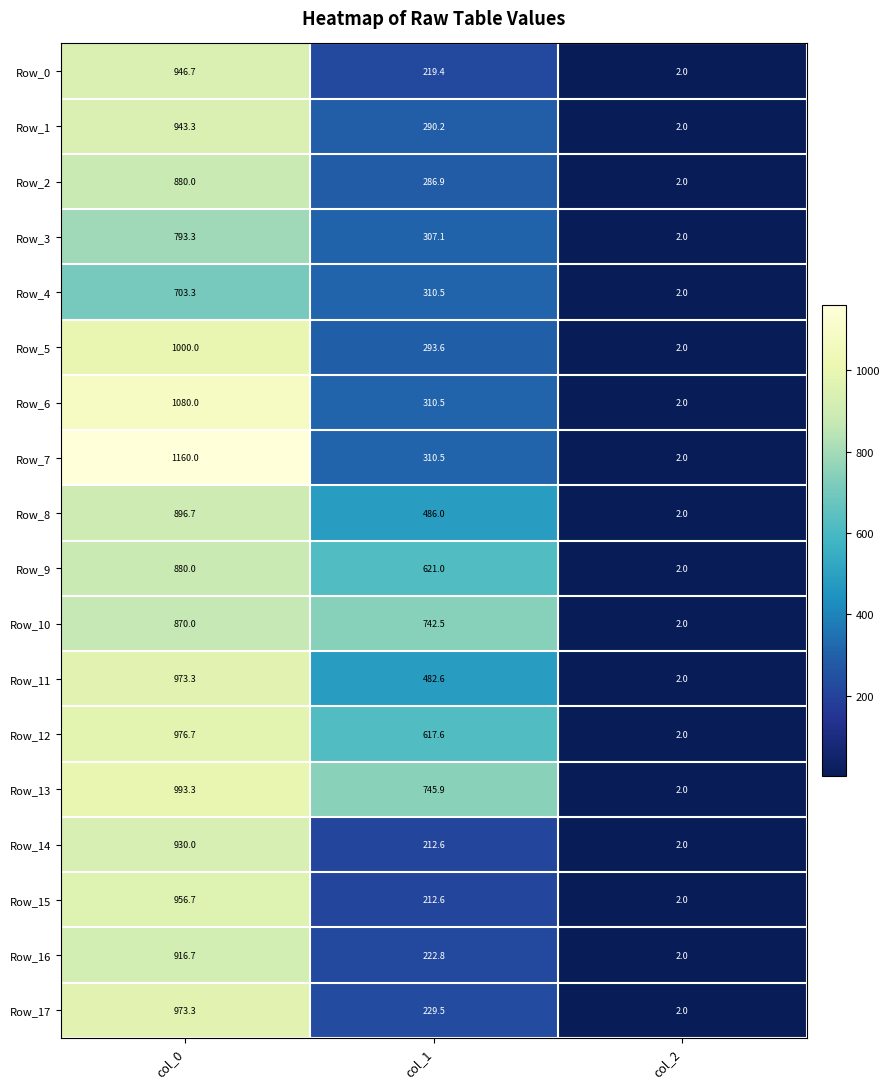

Which series changed the most between col_0 and col_1?

Row_7